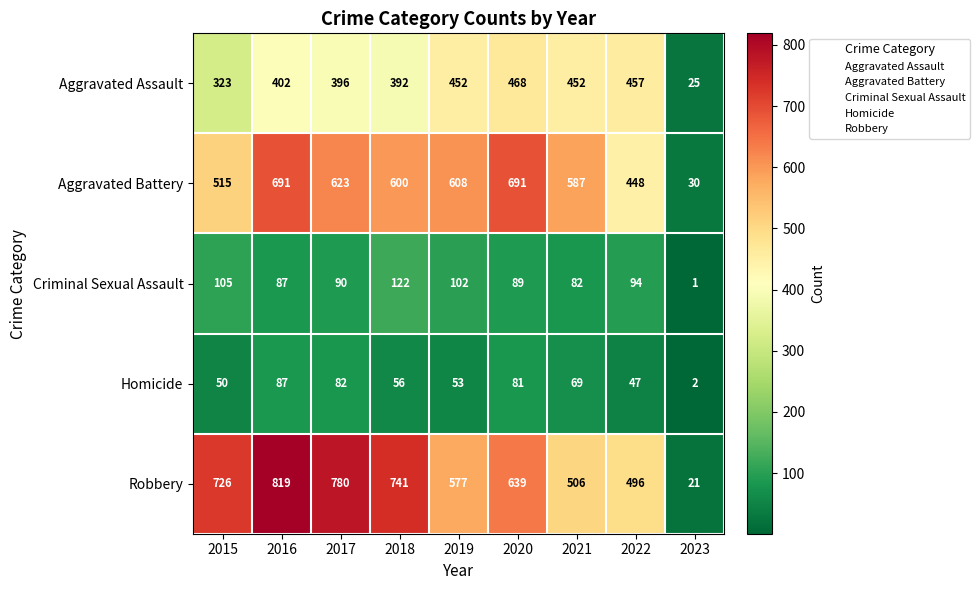

The value of Homicide at 2021 is 29. True or false?

False